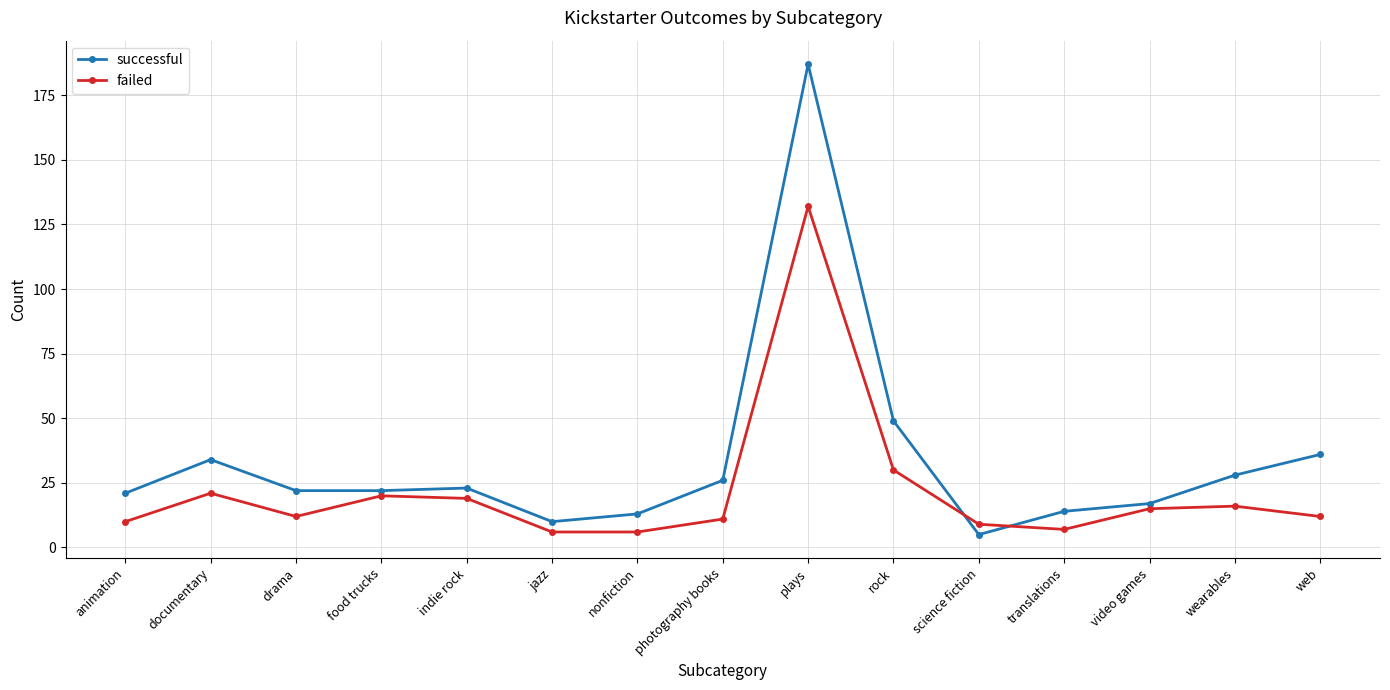

Is the value of successful at rock greater than the value of failed at nonfiction?

Yes